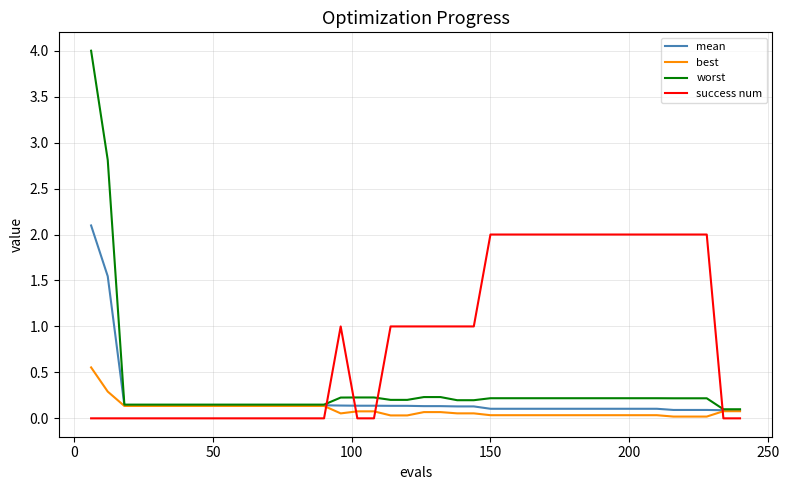

What is the difference between the second highest and second lowest values in the worst series?

2.7